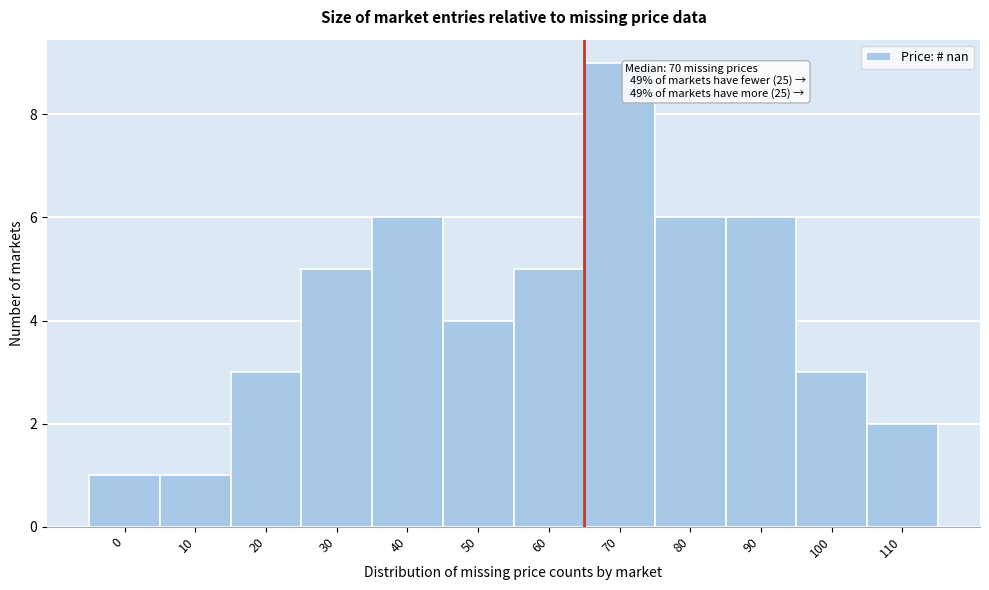

Reading right to left, what are all the values shown in this chart?

110=2	100=3	90=6	80=6	70=9	60=5	50=4	40=6	30=5	20=3	10=1	0=1